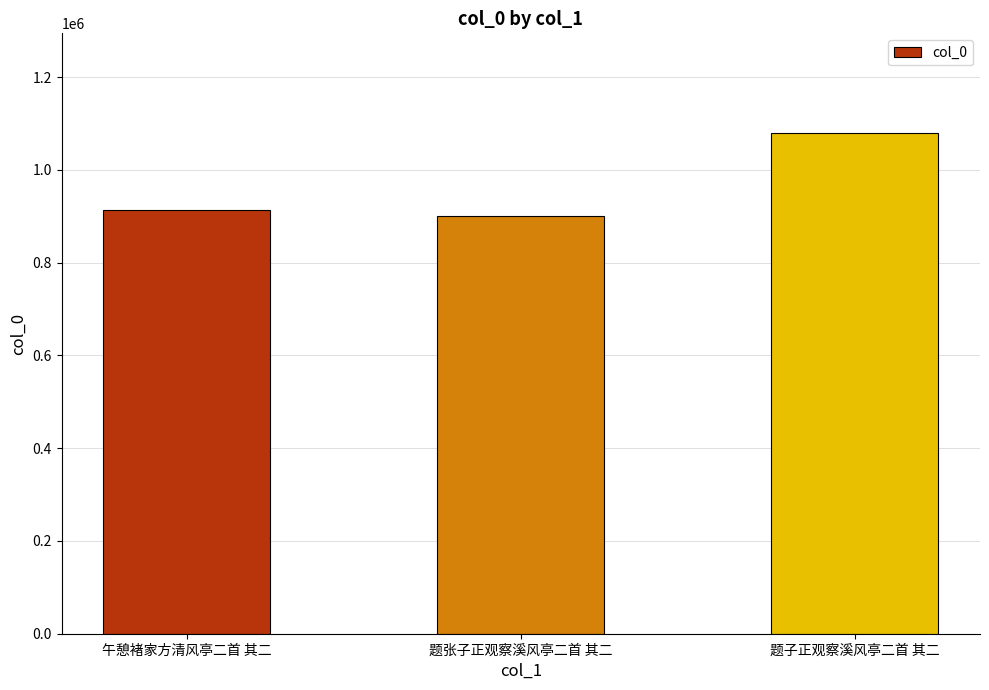

Reading left to right, what are all the values shown in this chart?

午憩褚家方清风亭二首 其二=914043	题张子正观察溪风亭二首 其二=900691	题子正观察溪风亭二首 其二=1078548